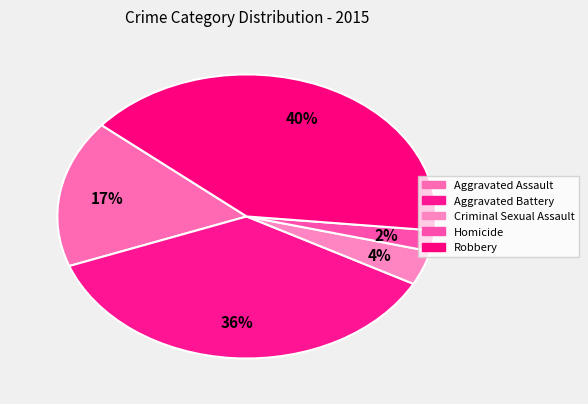

Is there a majority slice in this chart?

No